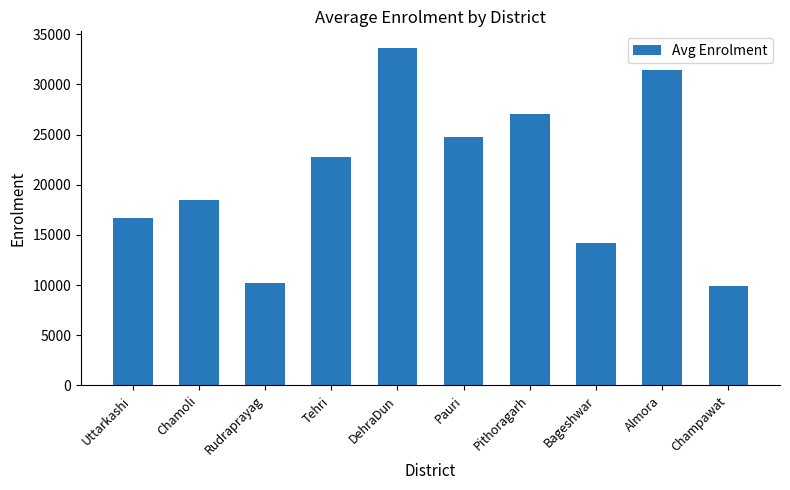

At which label is the value closest to 21749?

Tehri